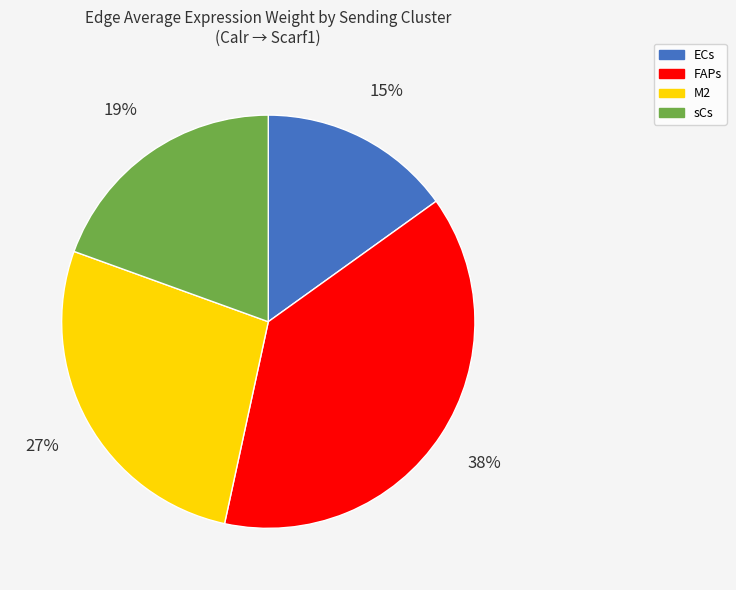

Which slice is the largest?

FAPs